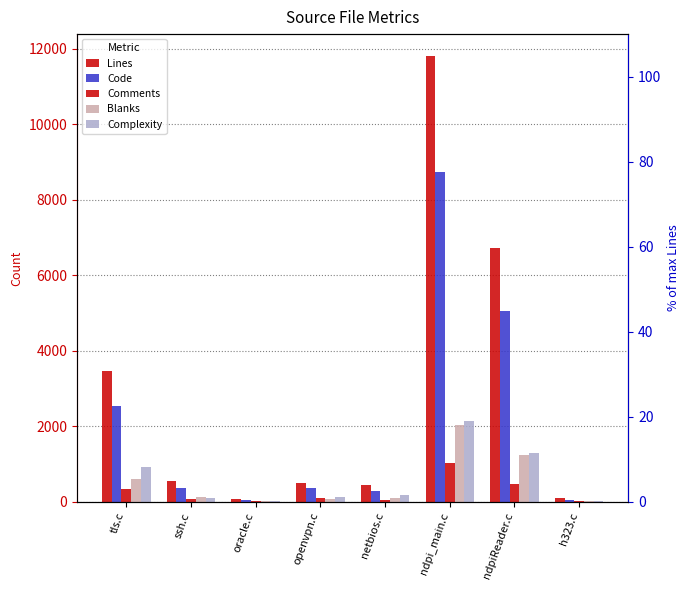

Is it true that Lines equals 123 at h323.c?

False